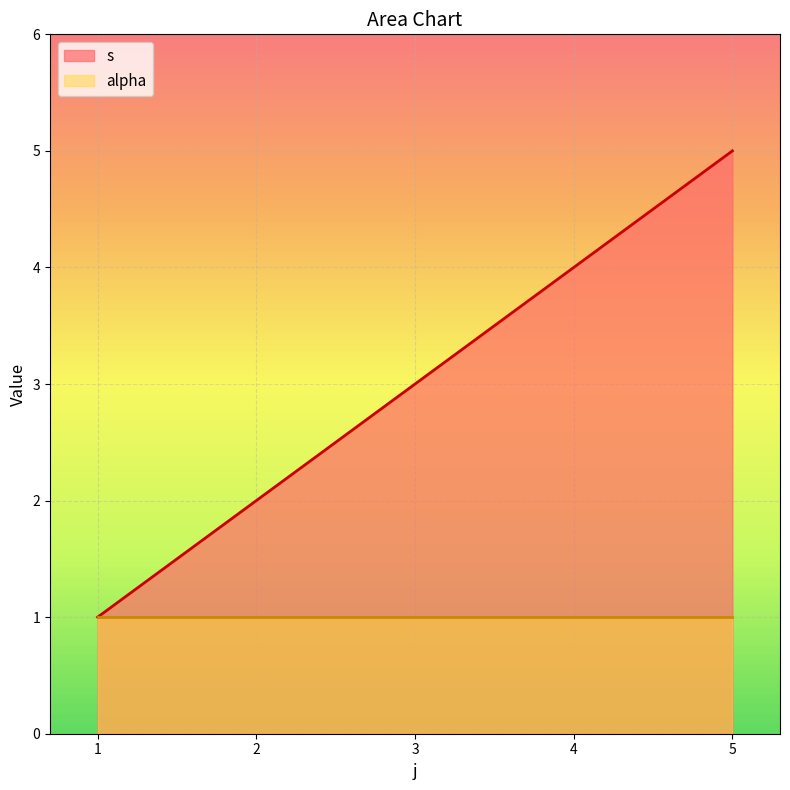

Which category has the highest value across all series?

5